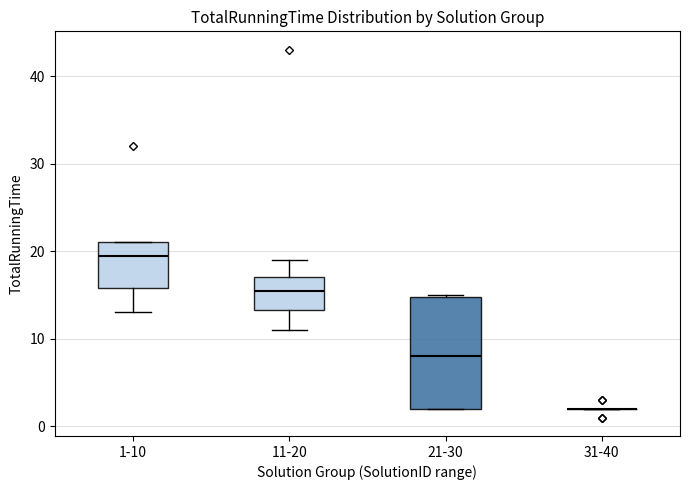

Reading left to right, read every box against the y-axis: the position of its median line, the range the box covers, and the ends of its whiskers. The values are not printed on the chart, so give them approximately, as read against the axis.

1-10: median 20, box 16 to 21, whiskers 13 to 21
11-20: median 16, box 13 to 17, whiskers 11 to 19
21-30: median 8, box 2 to 15, whiskers 2 to 15
31-40: box collapsed to a line at 2, whiskers 2 to 2